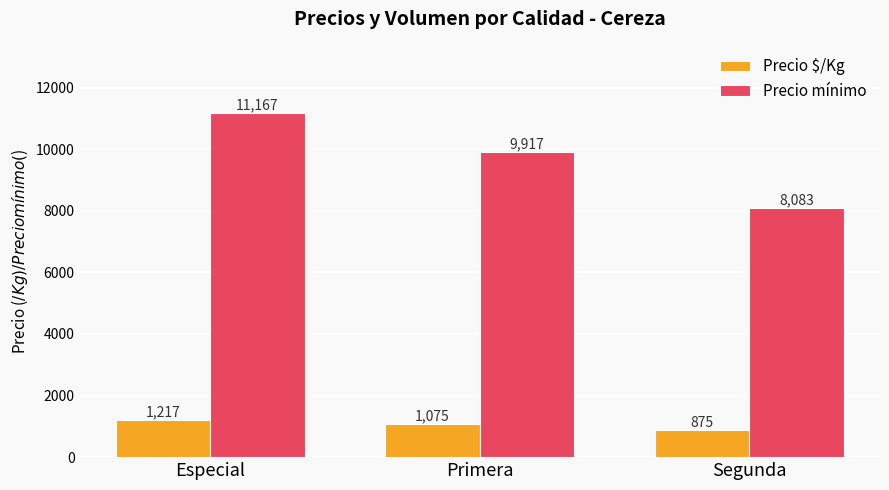

Is it true that Precio mínimo equals 9917 at Primera?

True